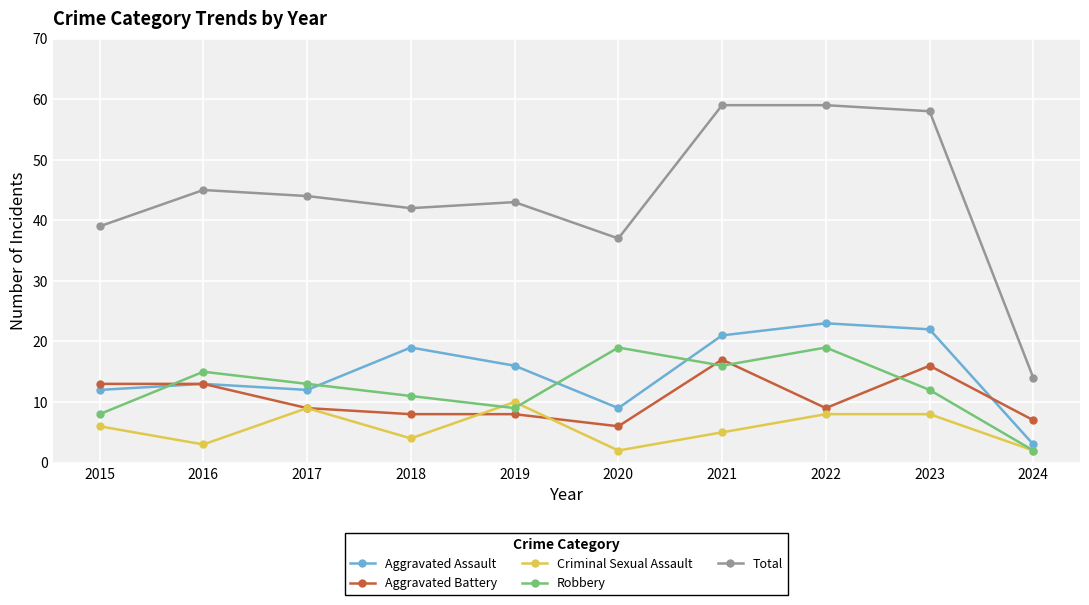

Rank the series at 2022 from lowest to highest value.

Criminal Sexual Assault, Aggravated Battery, Robbery, Aggravated Assault, Total